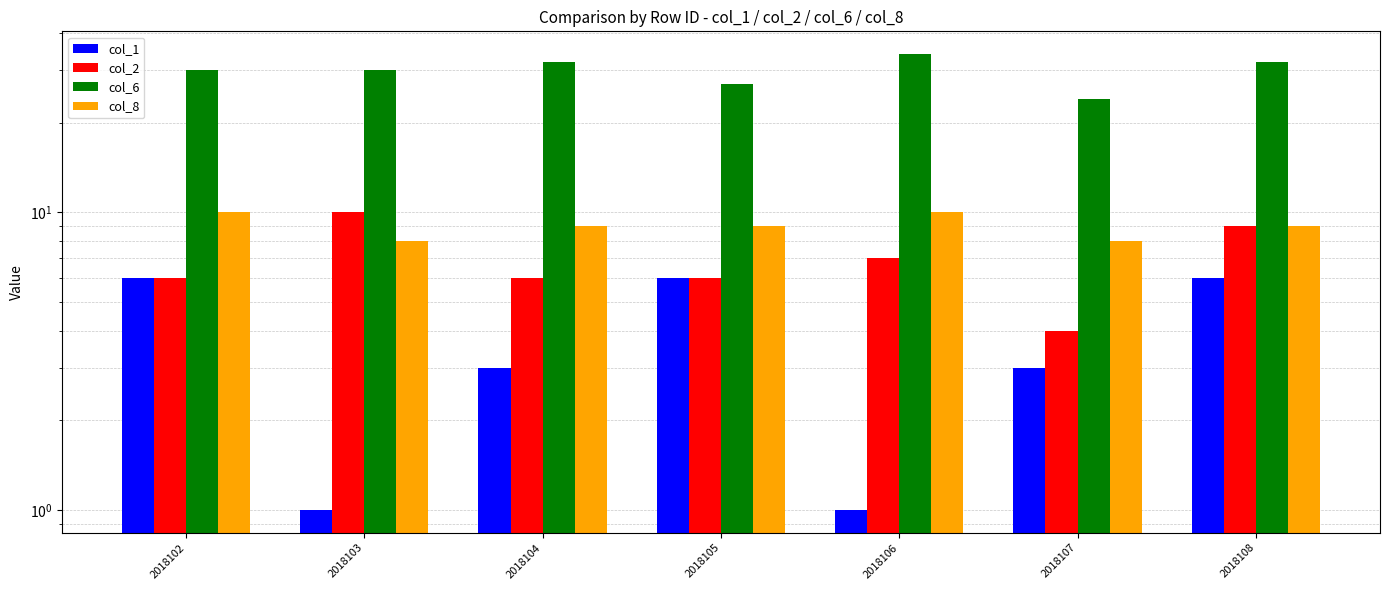

Reading left to right, what are all the values shown in this chart?

col_1: 6	1	3	6	1	3	6
col_2: 6	10	6	6	7	4	9
col_6: 30	30	32	27	34	24	32
col_8: 10	8	9	9	10	8	9